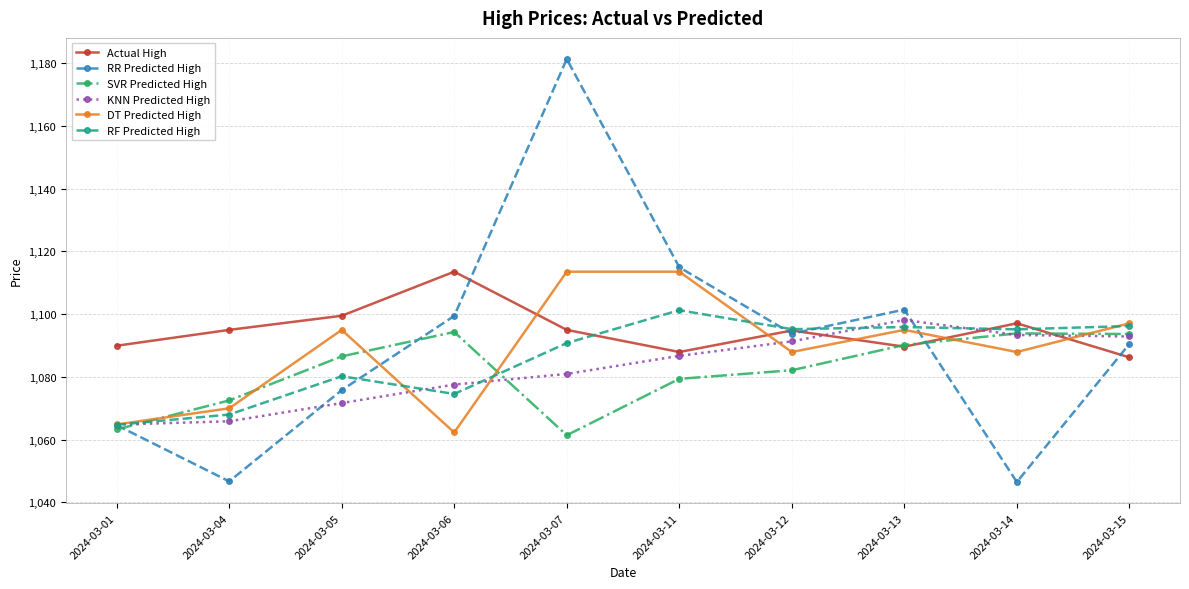

In RR Predicted High, how many points are higher than both neighbors (excluding endpoints)?

2